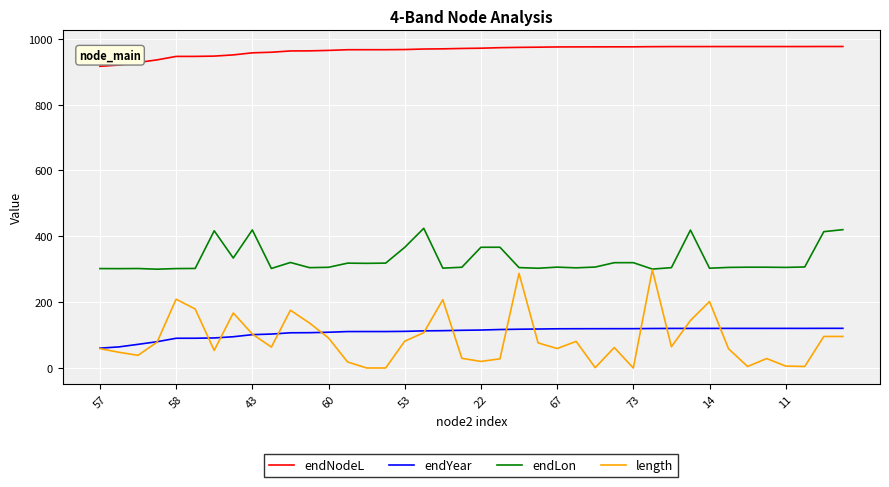

What is the highest value of the endNodeL series?

976.6